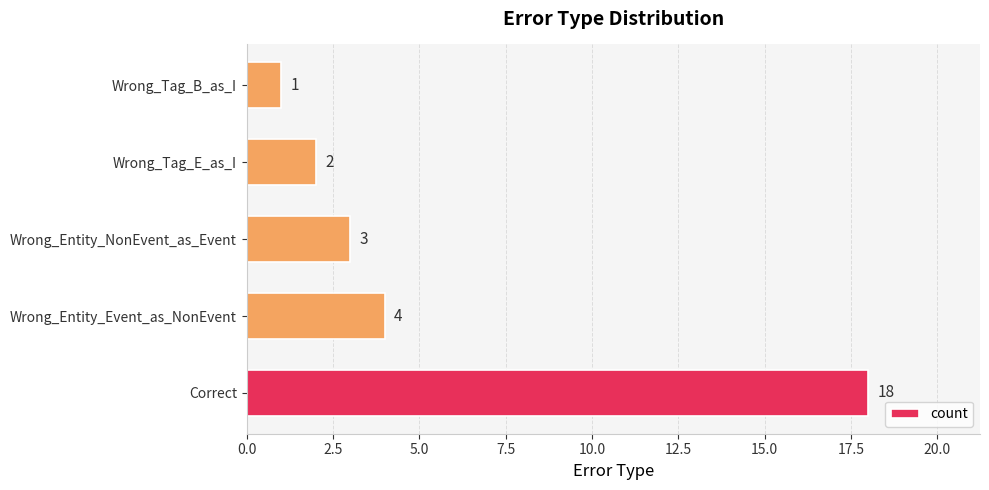

True or false: the data shows 2 at Wrong_Tag_E_as_I.

True